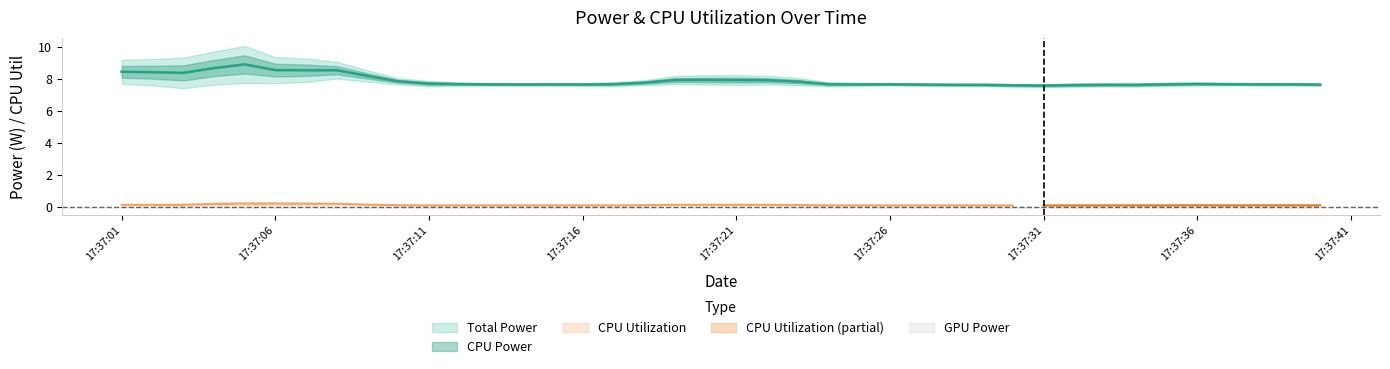

At 2025-04-09 17:37:12, list the series in order from smallest to largest.

GPU Power, CPU Utilization, Total Power, CPU Power